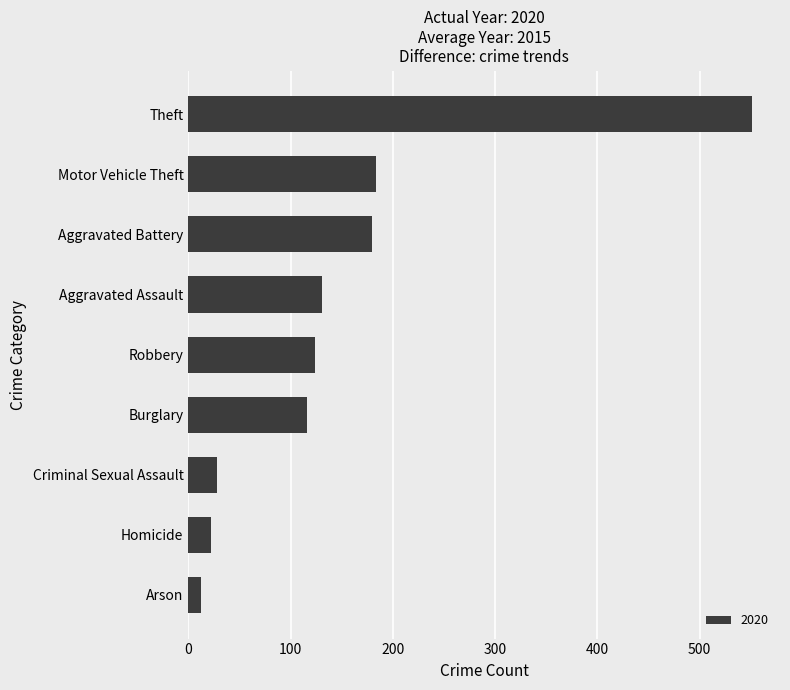

Where is the data nearest to the value 281?

Motor Vehicle Theft